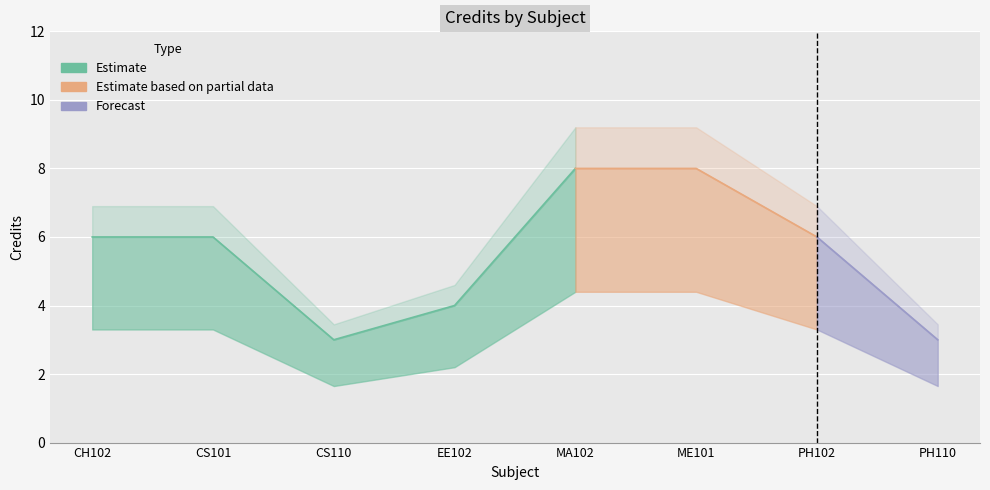

What position from the right is MA102?

4